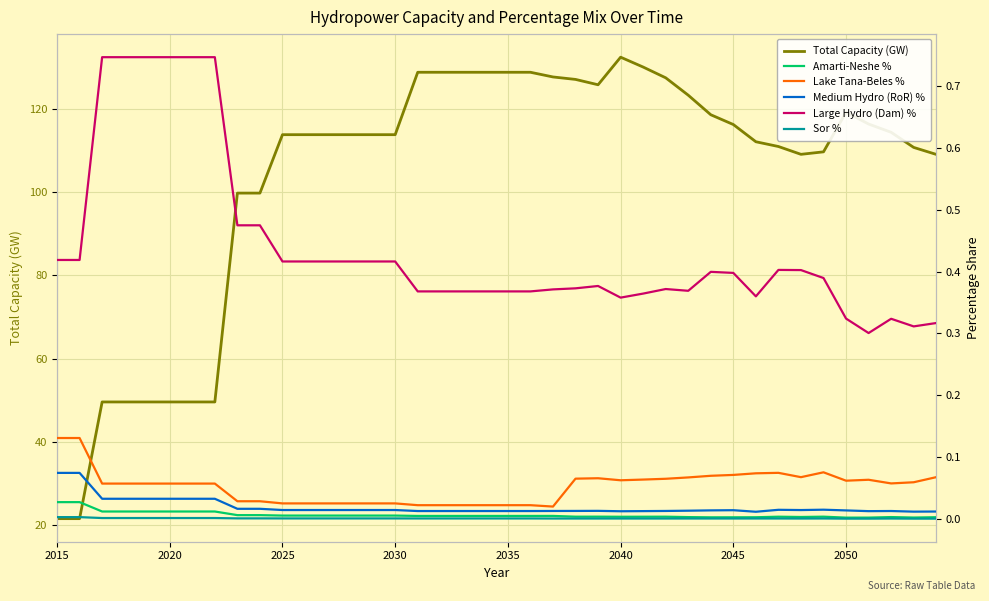

True or false: Medium Hydro (RoR) % has more than 1 interior local peaks.

True